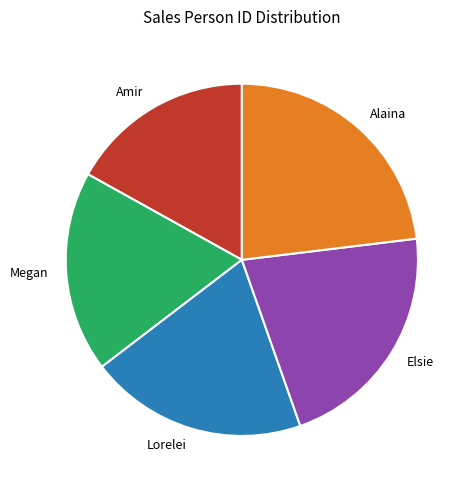

Which category has the biggest portion of the pie?

Alaina